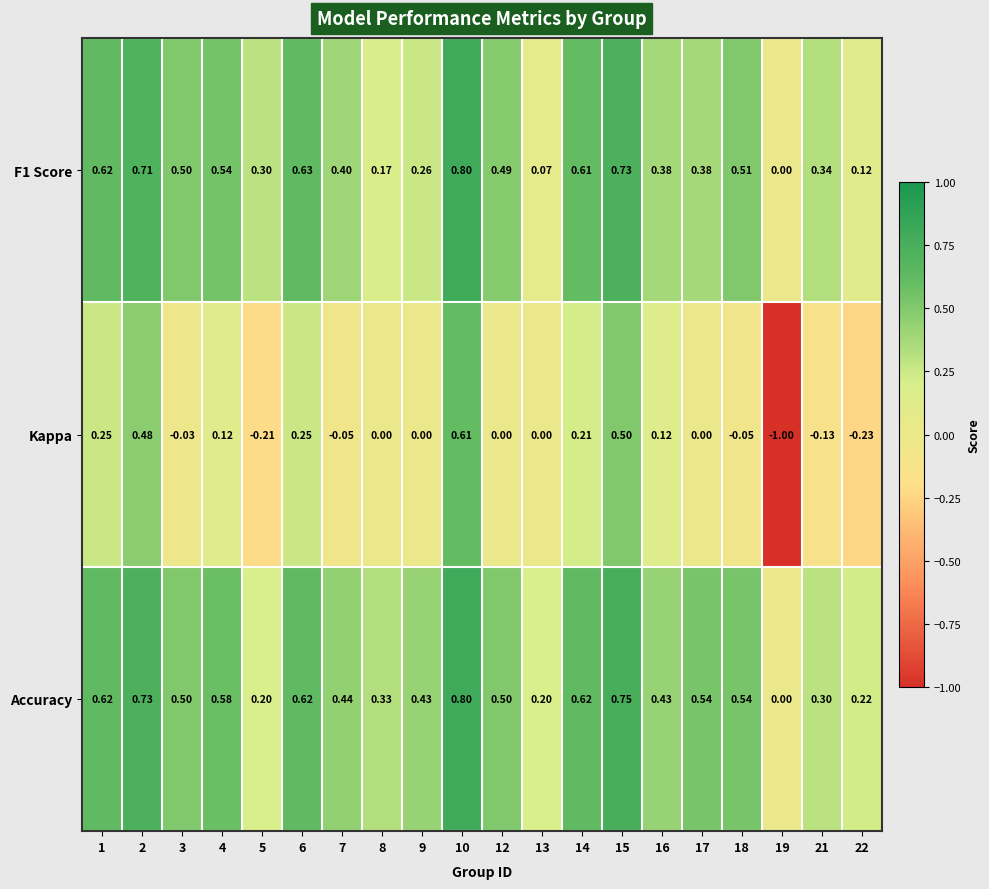

Which series has the widest spread of values?

Kappa